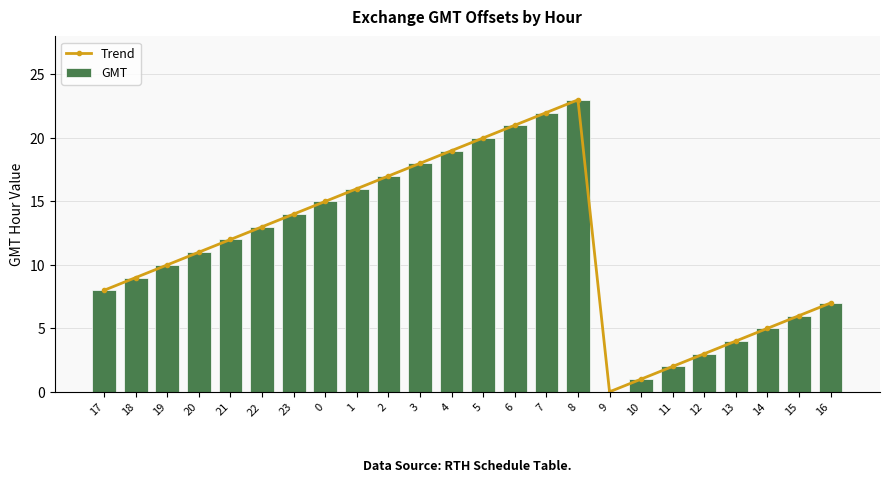

What is the highest value of the Trend series?

23